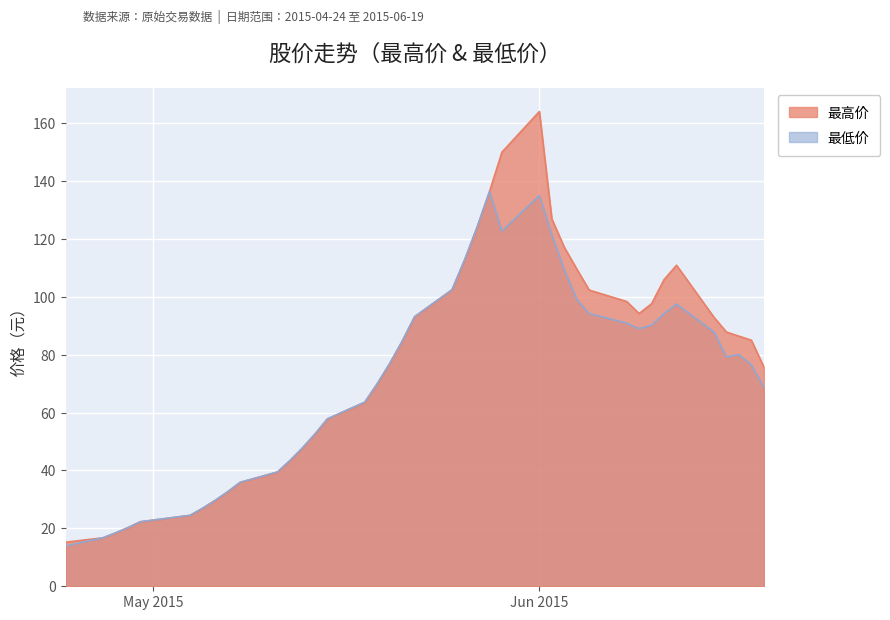

Rank the series by their maximum value, from highest to lowest.

最高价, 最低价